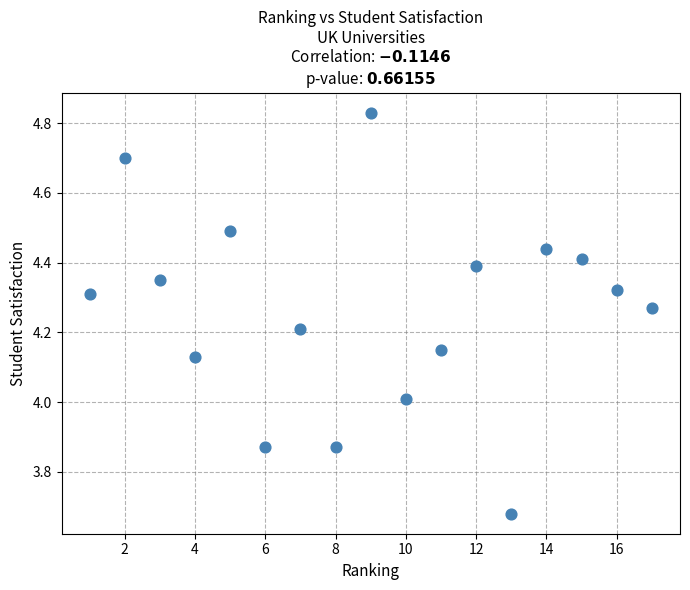

How many data points are displayed?

17